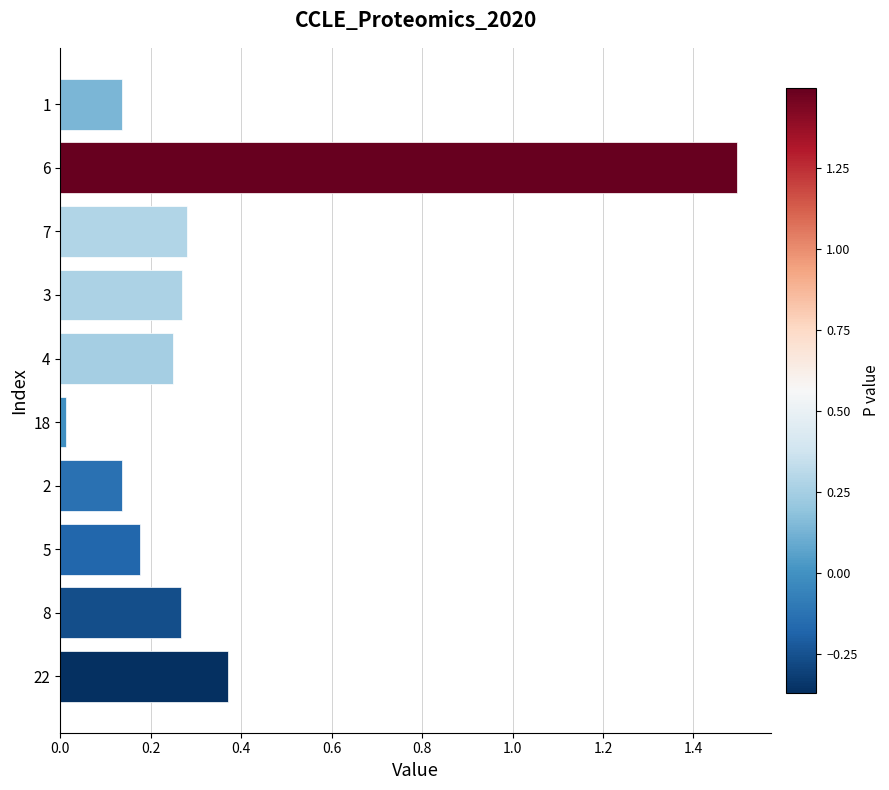

What is the change in value from 2 to 8?

+0.1